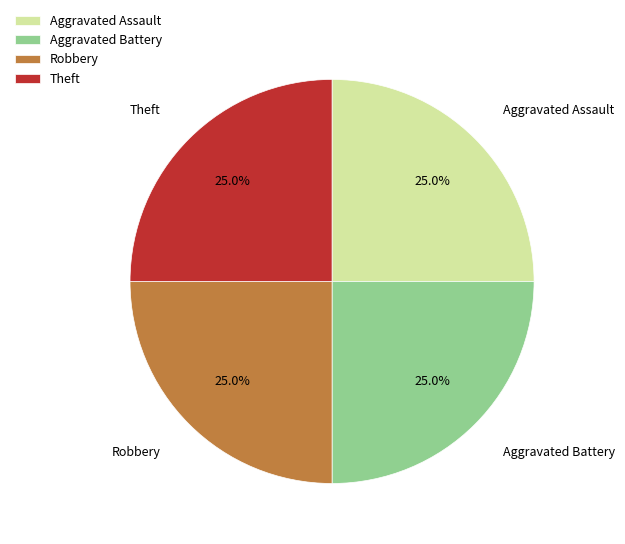

Does any single category account for the majority?

No